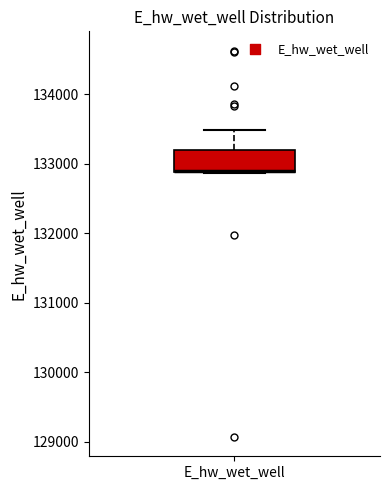

Where is the lower edge of the box for E_hw_wet_well on the y-axis? The values are not printed on the chart, so give them approximately, as read against the axis.

132900